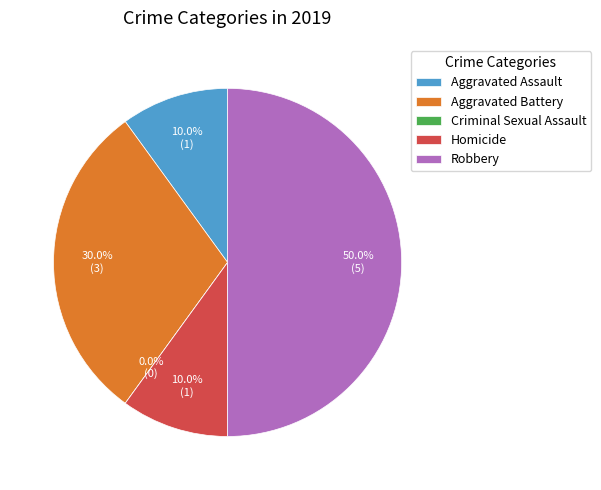

What is the change in value from Criminal Sexual Assault to Homicide?

+1